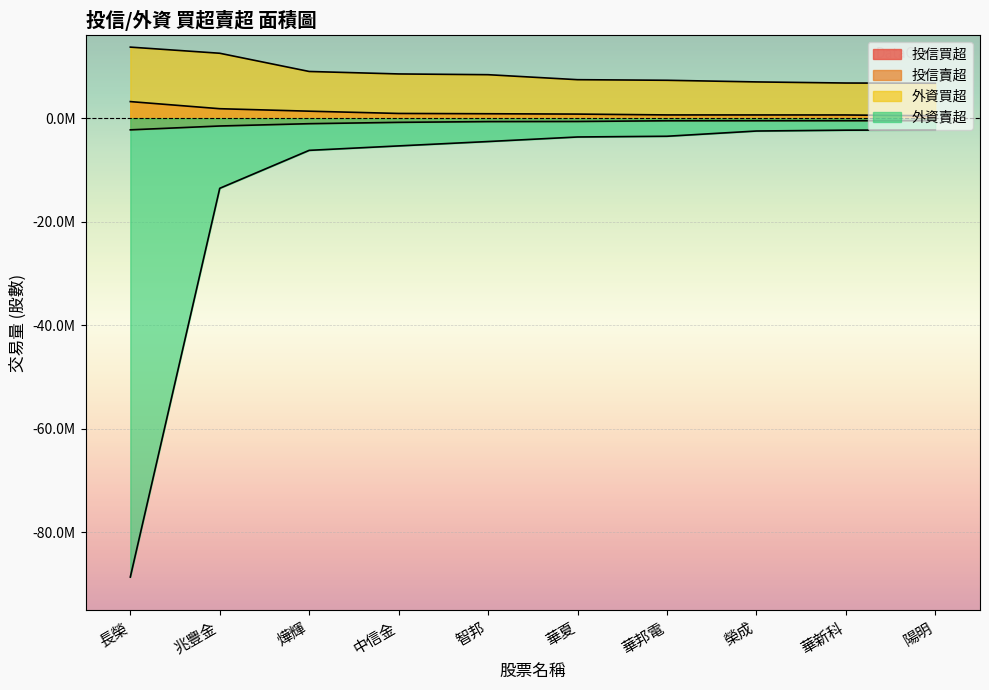

Between 榮成 and 華新科, which series saw the biggest shift?

外資買超